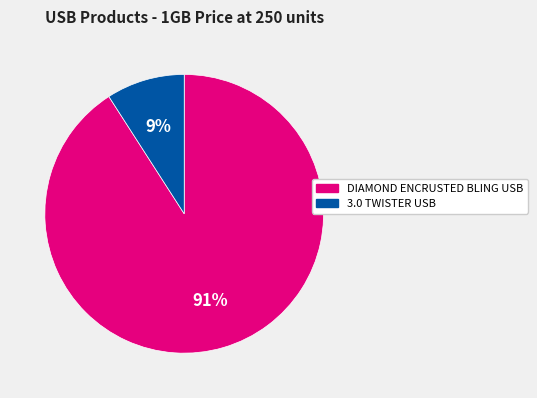

Is it true that DIAMOND ENCRUSTED BLING USB is 91% of the pie?

True